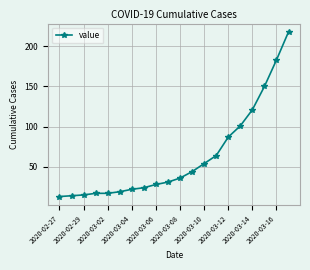

What is the maximum value shown in the chart?

218